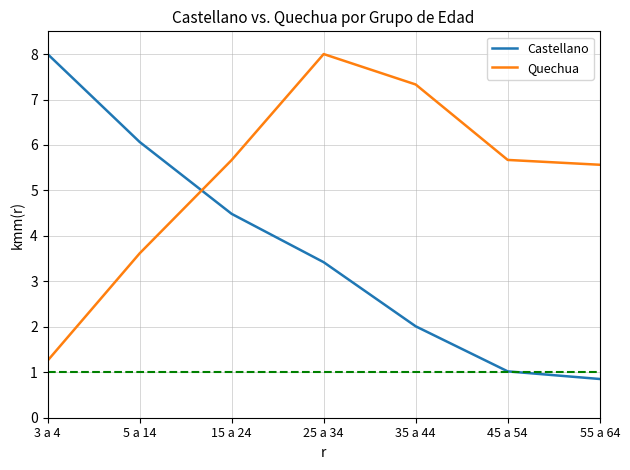

What position from the right is 35 a 44?

3